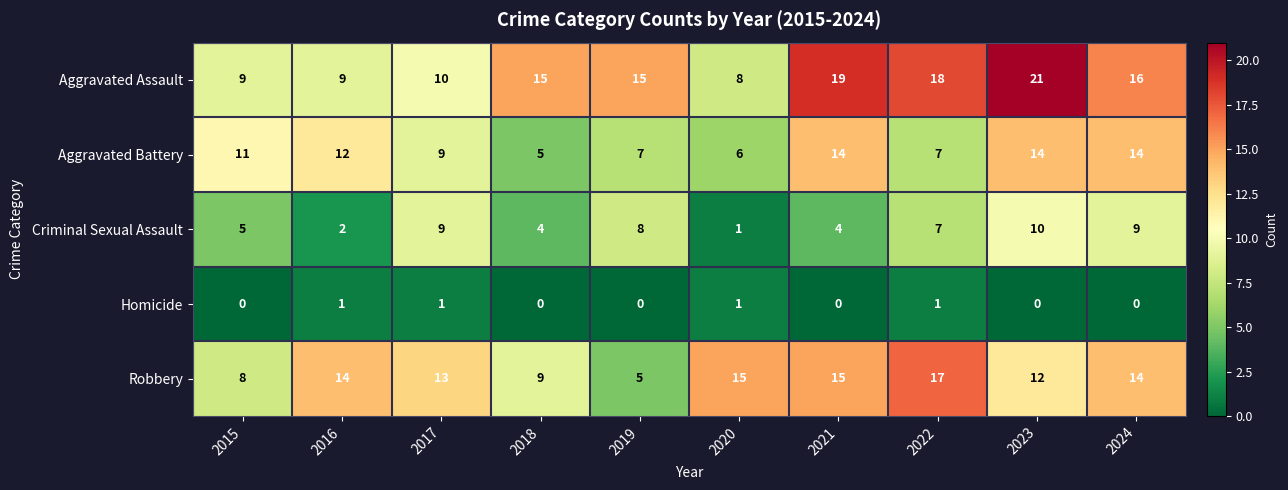

What is the approximate value of Robbery at 2021, to the nearest 10?

20